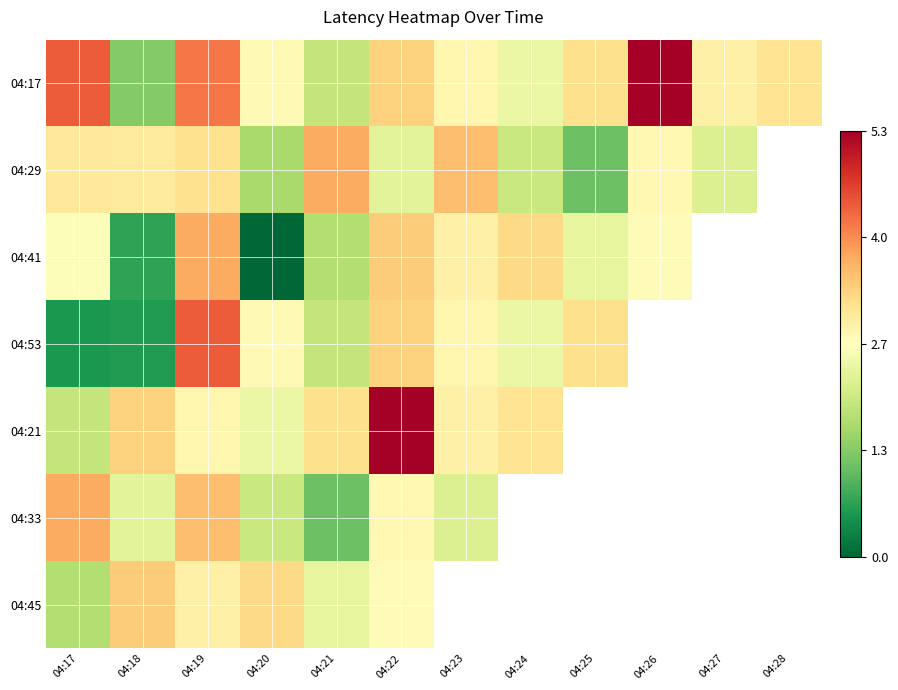

Reading left to right, extract all data points from this chart.

04:17: 04:17=4.4	04:18=1.3	04:19=4.2	04:20=2.8	04:21=1.9	04:22=3.3	04:23=2.8	04:24=2.4	04:25=3.2	04:26=5.3	04:27=2.9	04:28=3.1
04:29: 04:17=3.1	04:18=3.0	04:19=3.2	04:20=1.6	04:21=3.7	04:22=2.3	04:23=3.6	04:24=2.0	04:25=1.1	04:26=2.8	04:27=2.2	04:28=2.6
04:41: 04:17=2.6	04:18=0.7	04:19=3.8	04:20=0.0	04:21=1.7	04:22=3.4	04:23=2.9	04:24=3.3	04:25=2.4	04:26=2.7	04:27=0.9	04:28=0.8
04:53: 04:17=0.5	04:18=0.6	04:19=4.4	04:20=2.8	04:21=1.9	04:22=3.3	04:23=2.8	04:24=2.4	04:25=3.2	04:26=5.3	04:27=2.9	04:28=3.1
04:21: 04:17=1.9	04:18=3.3	04:19=2.8	04:20=2.4	04:21=3.2	04:22=5.3	04:23=2.9	04:24=3.1	04:25=3.1	04:26=3.0	04:27=3.2	04:28=1.6
04:33: 04:17=3.7	04:18=2.3	04:19=3.6	04:20=2.0	04:21=1.1	04:22=2.8	04:23=2.2	04:24=2.6	04:25=2.6	04:26=0.7	04:27=3.8	04:28=0.0
04:45: 04:17=1.7	04:18=3.4	04:19=2.9	04:20=3.3	04:21=2.4	04:22=2.7	04:23=0.9	04:24=0.8	04:25=0.5	04:26=0.6	04:27=4.2	04:28=2.8